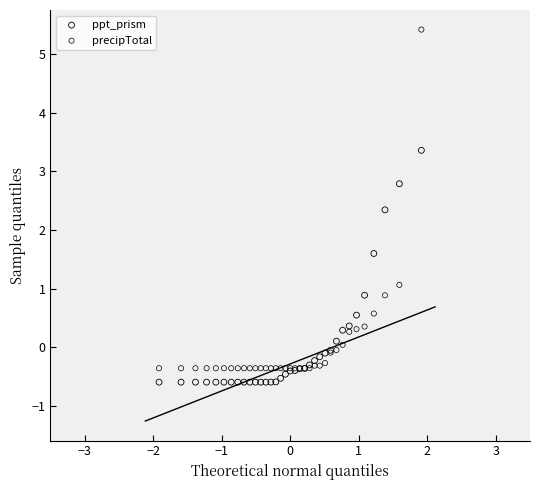

What is the X range (max minus min) for the scatter plot?

3.8